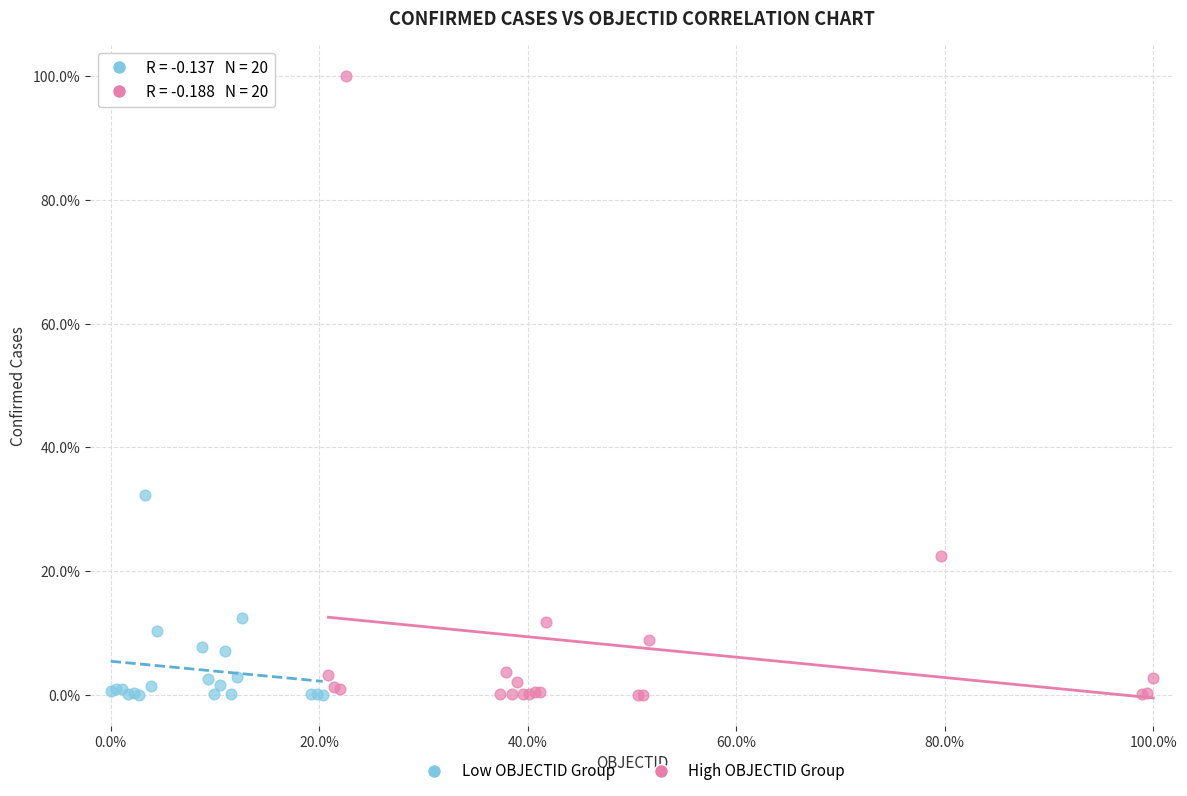

Which series has the widest spread of Y values?

High OBJECTID Group